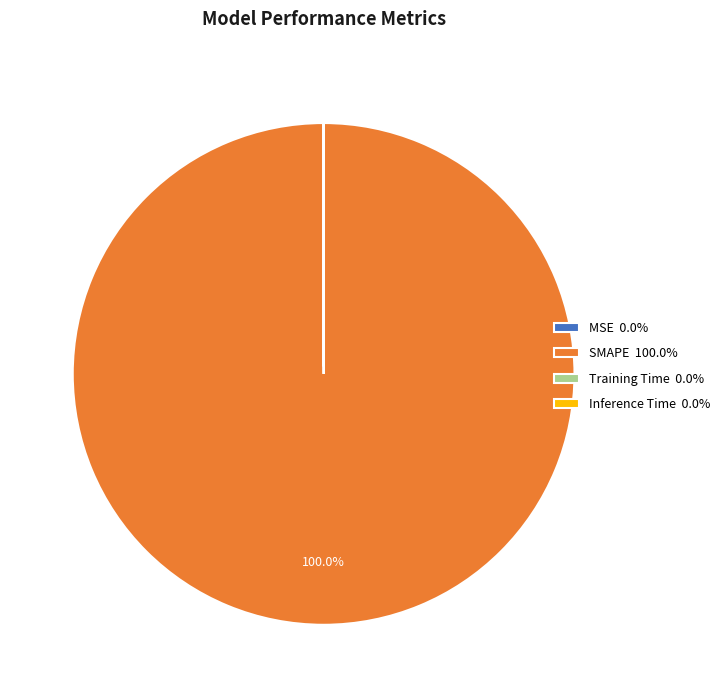

Which category accounts for the majority?

SMAPE